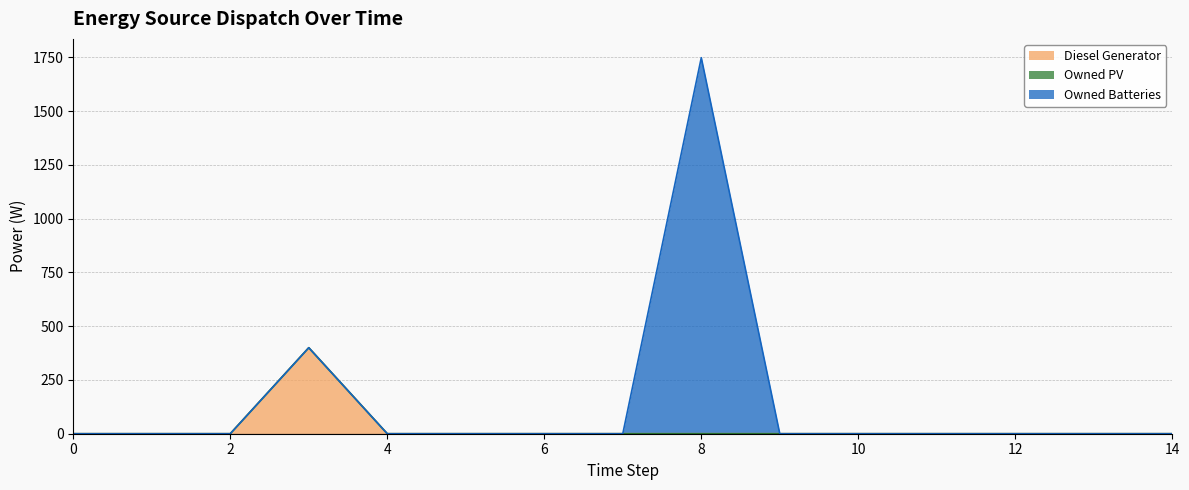

What is the difference between the highest and lowest values at 3?

400